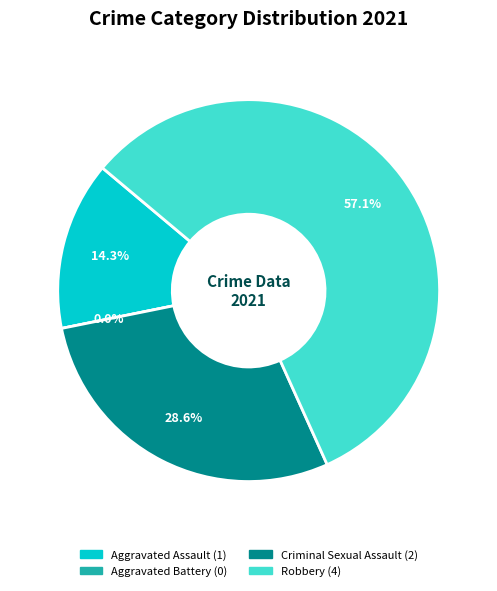

Count the number of slices in the pie.

4